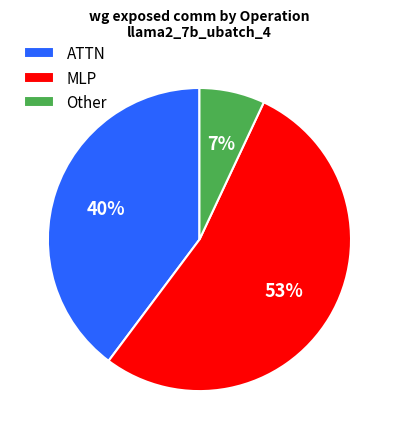

What is the ratio of the value at MLP to the value at Other?

7.6